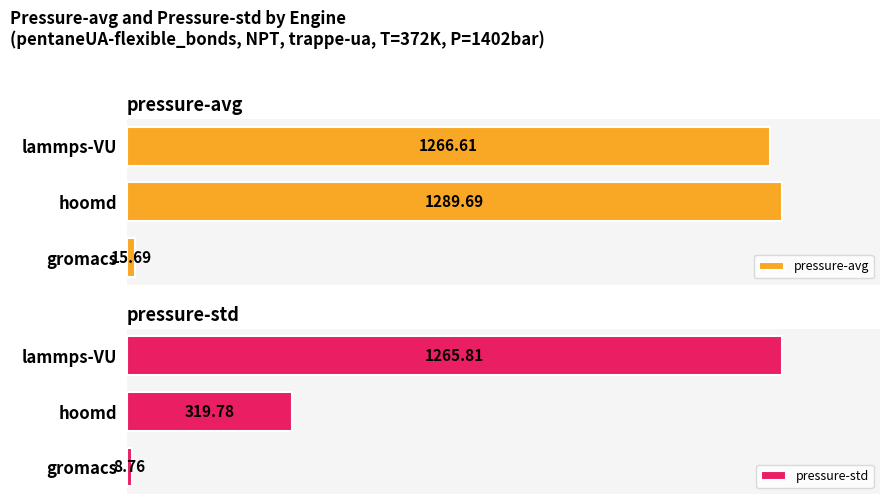

At how many categories does at least one series exceed 0?

3